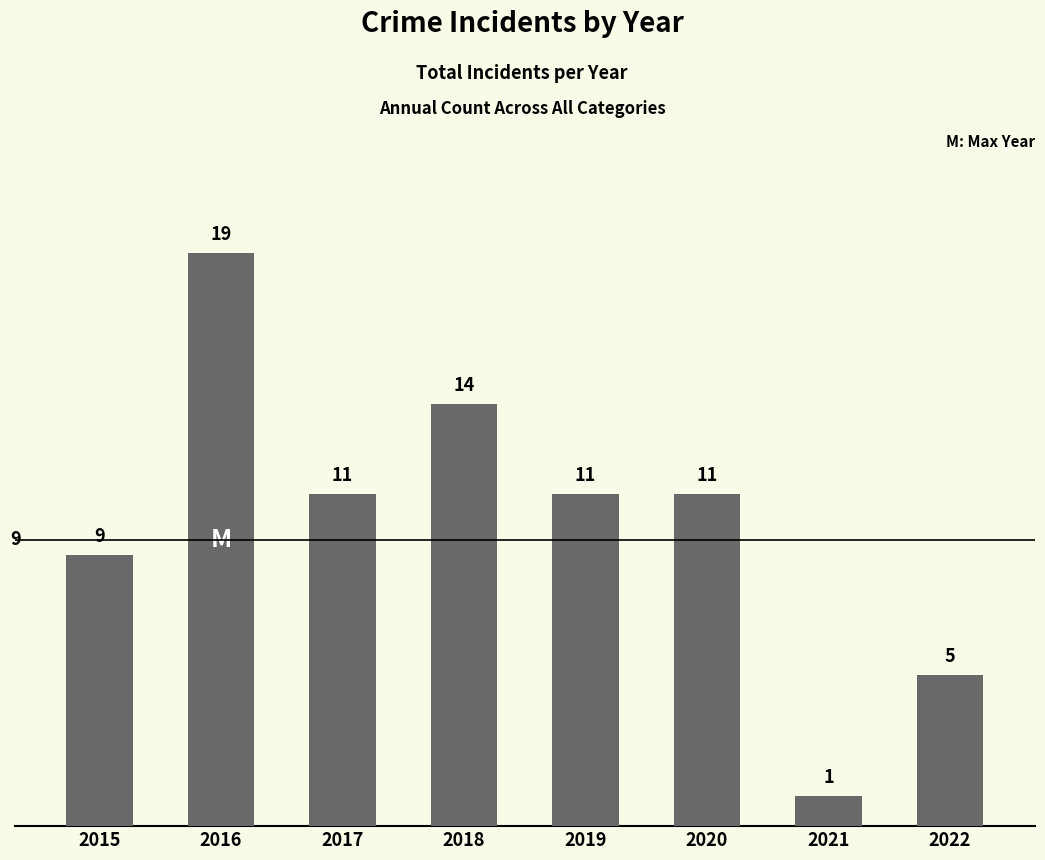

Reading left to right, transcribe all the data shown in this chart.

9	19	11	14	11	11	1	5